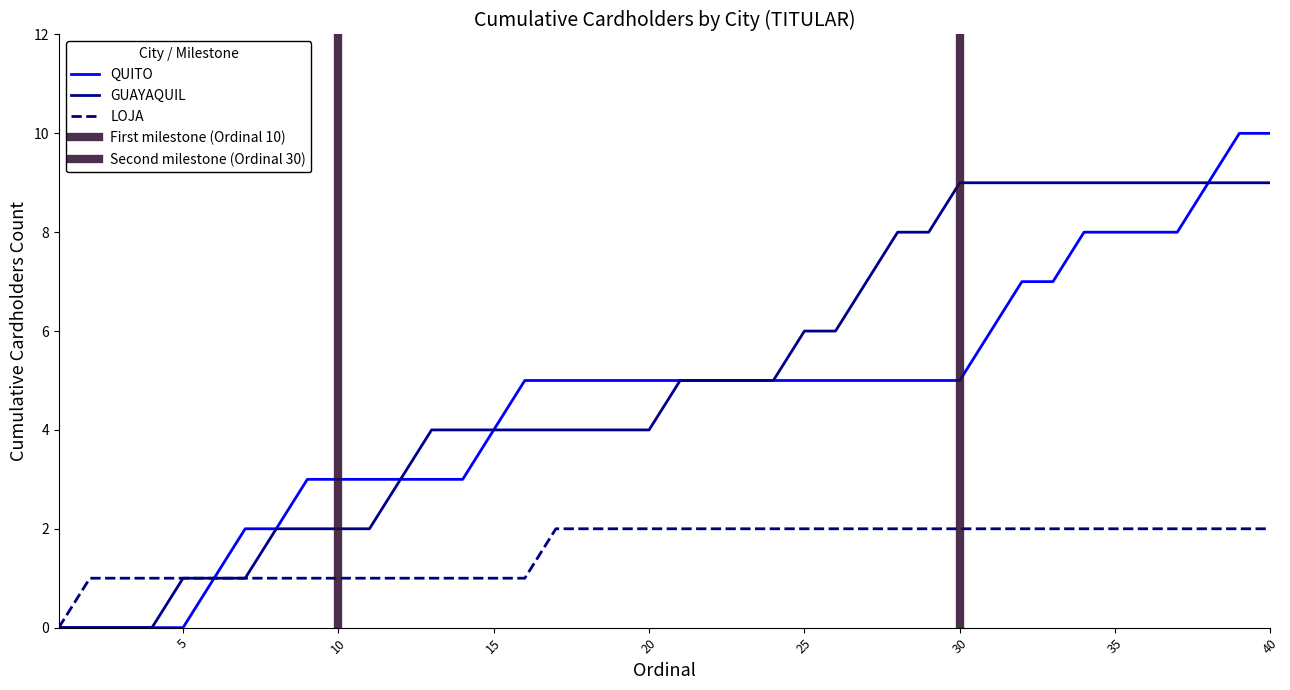

Is it true that QUITO equals 2 at 20?

False